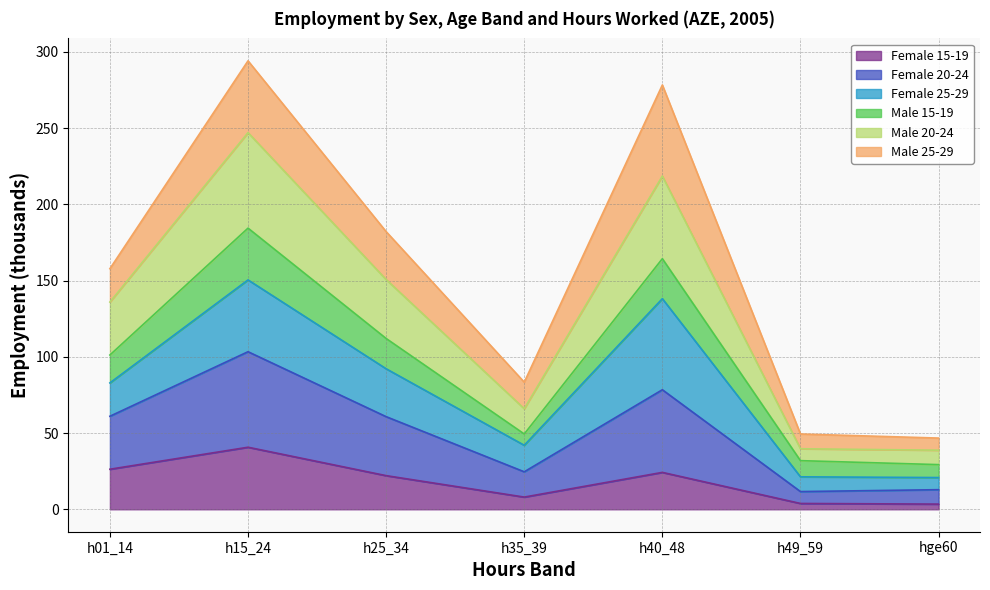

Rank the categories by Male 20-24 value from highest to lowest.

h15_24, h40_48, h25_34, h01_14, h35_39, h49_59, hge60